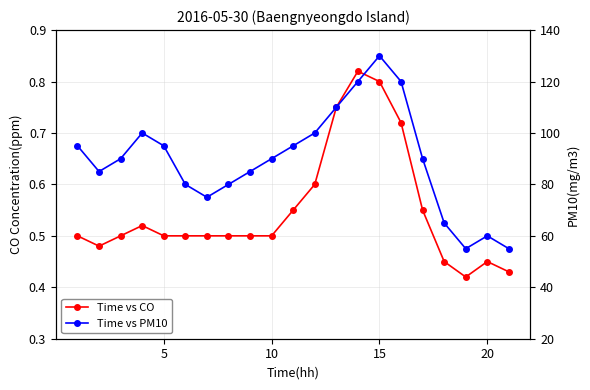

What is the minimum value shown in the chart?

0.4